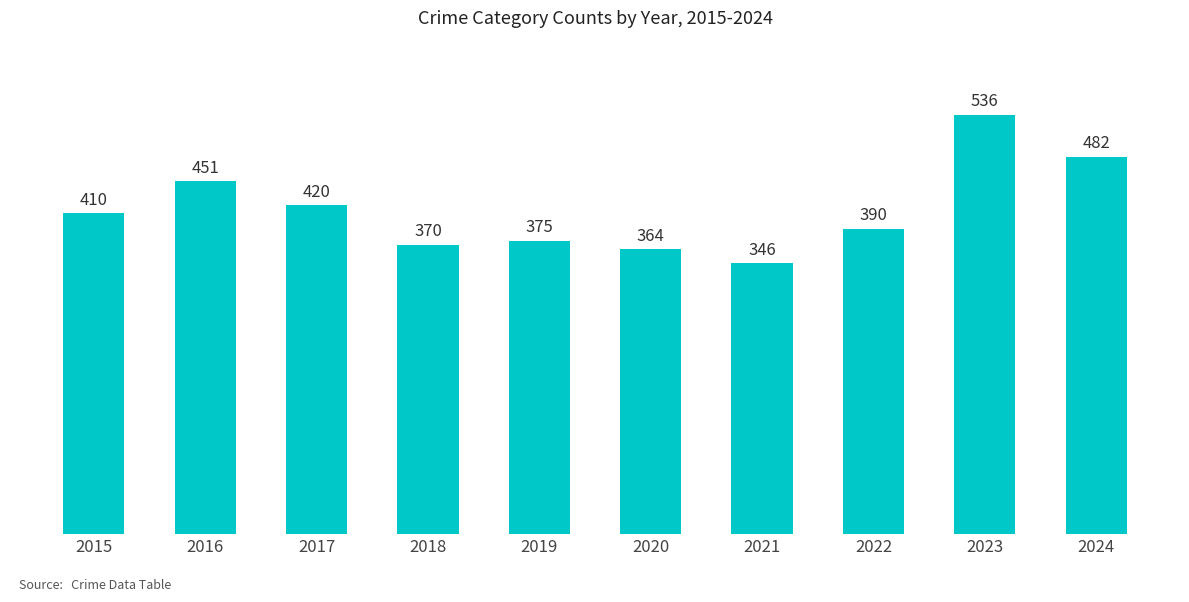

List the labels in order of value, smallest first.

2021, 2020, 2018, 2019, 2022, 2015, 2017, 2016, 2024, 2023